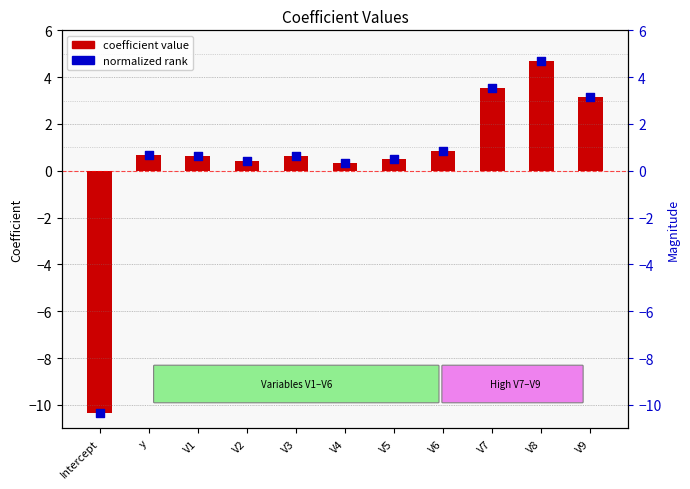

Is the value of coefficient value at V1 greater than the value of normalized rank at Intercept?

Yes